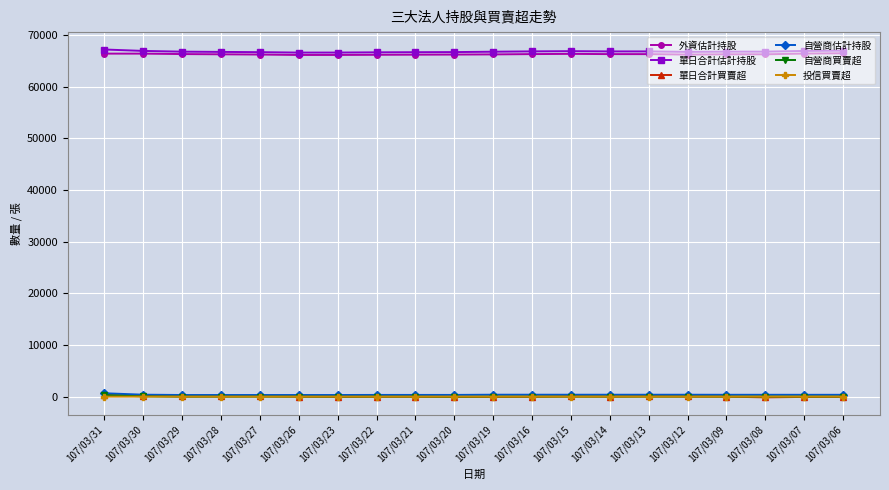

What is the greatest value displayed?

67173